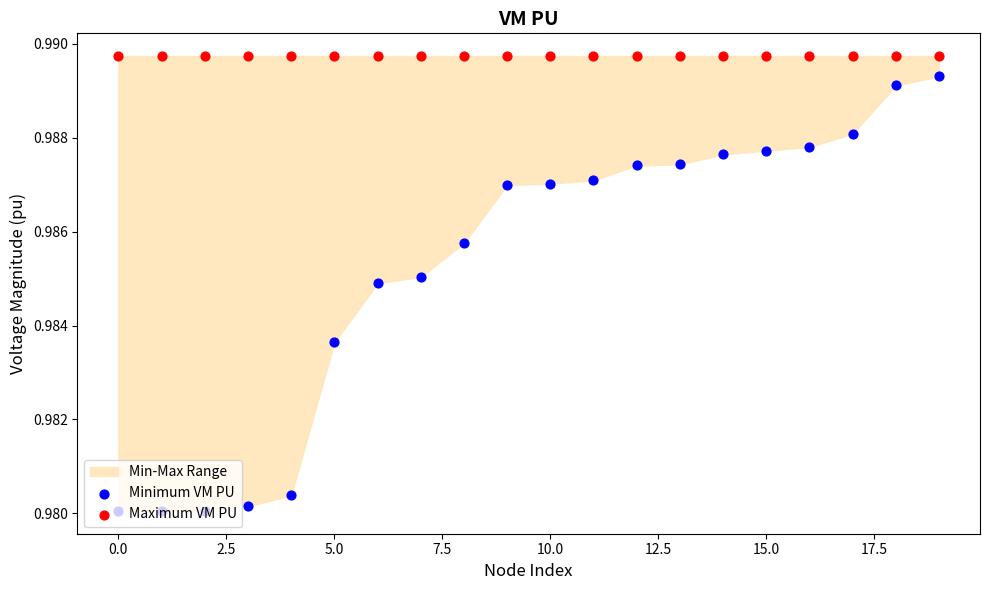

Which series has the largest total across all categories?

Maximum VM PU